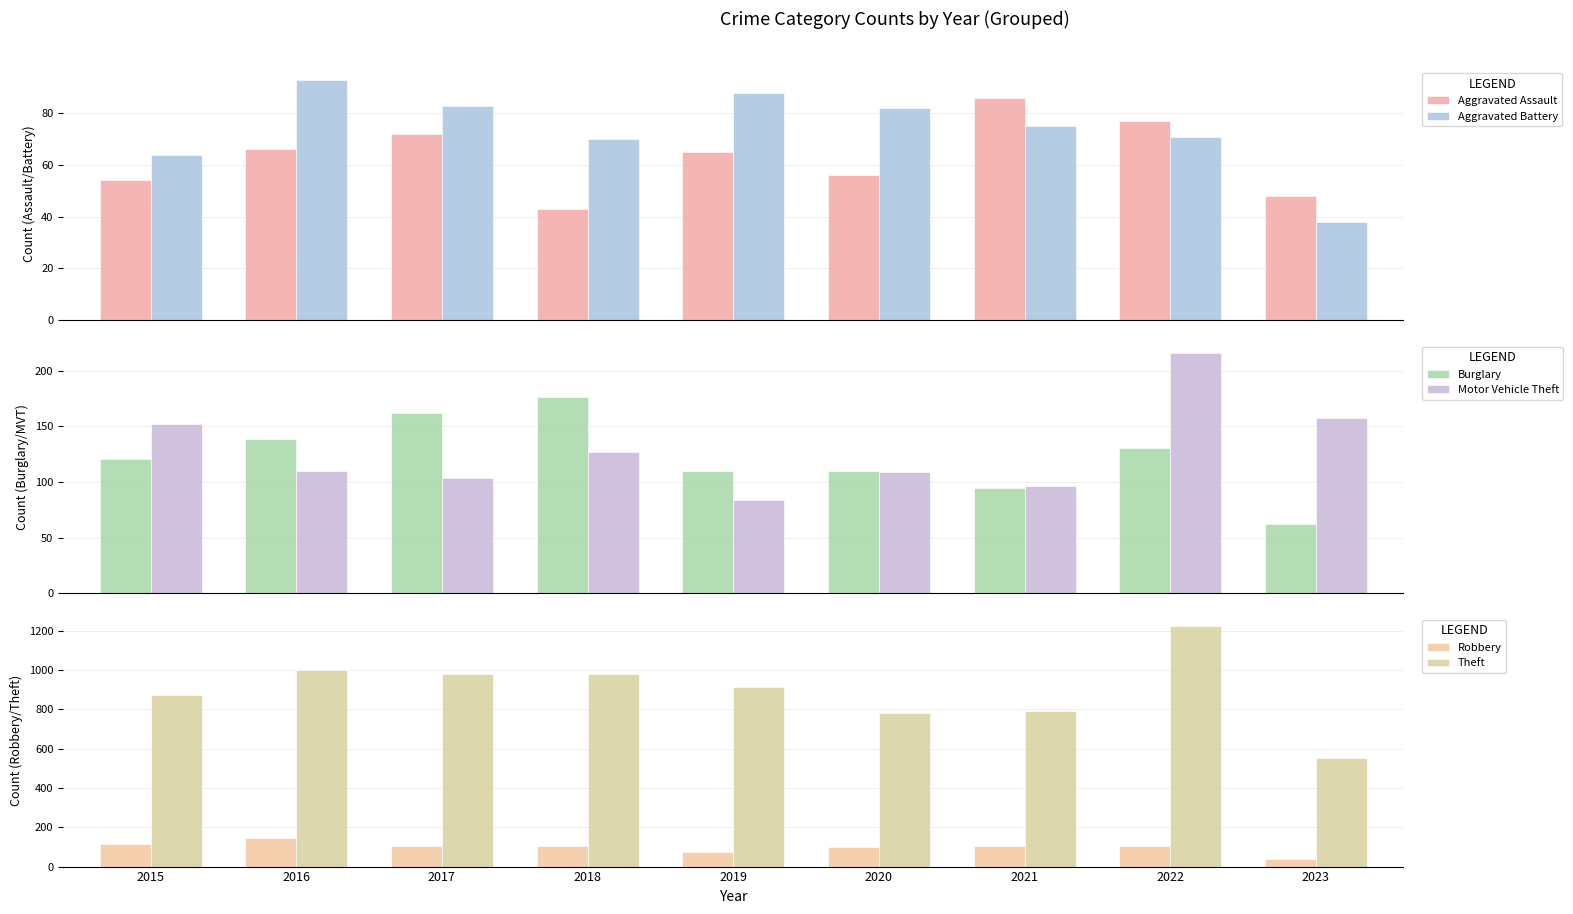

What is the difference between the maximum and minimum values in the Burglary series?

114